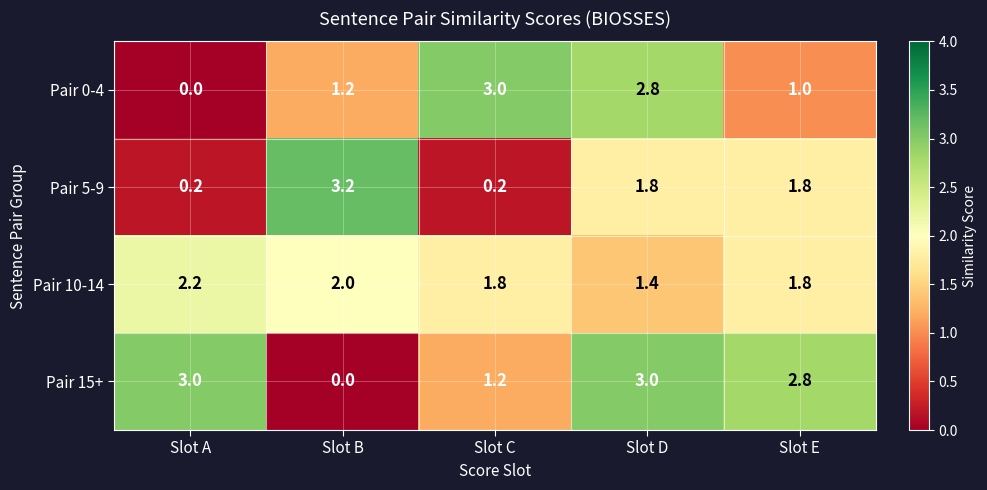

At which label does Pair 0-4 reach its minimum?

Slot A